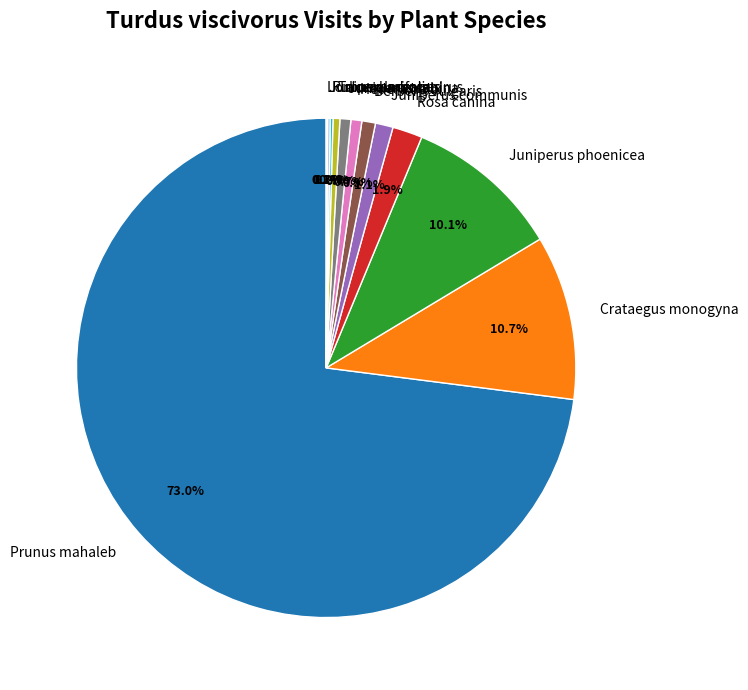

What is the largest slice in the pie chart?

Prunus mahaleb